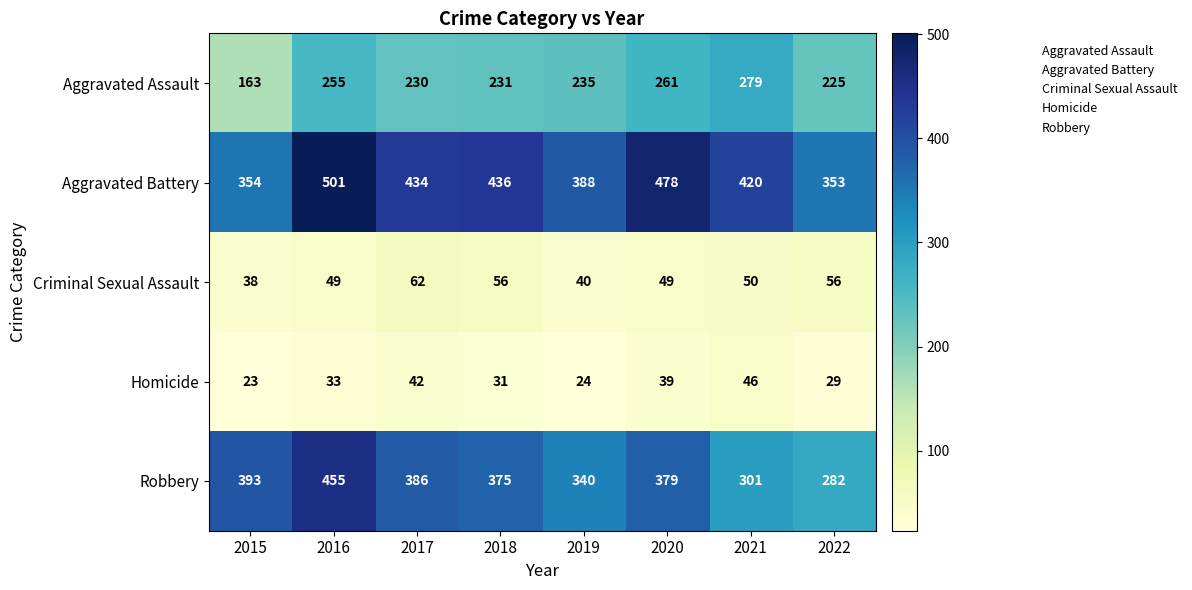

What is the greatest value displayed?

501